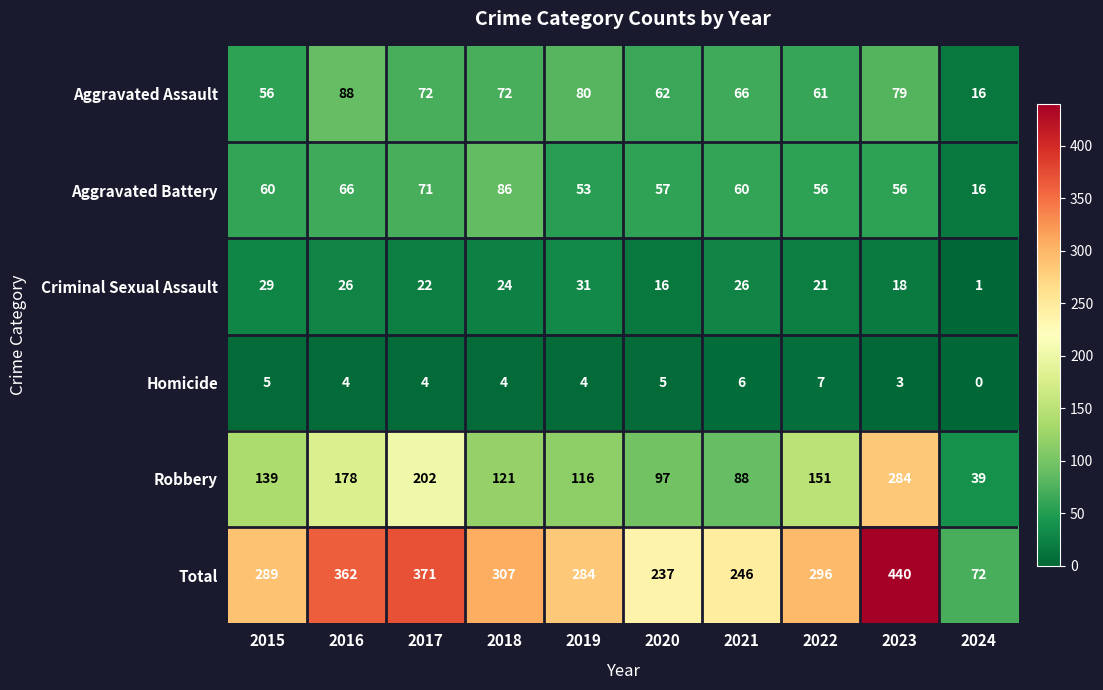

The value of Criminal Sexual Assault at 2019 is 6. True or false?

False